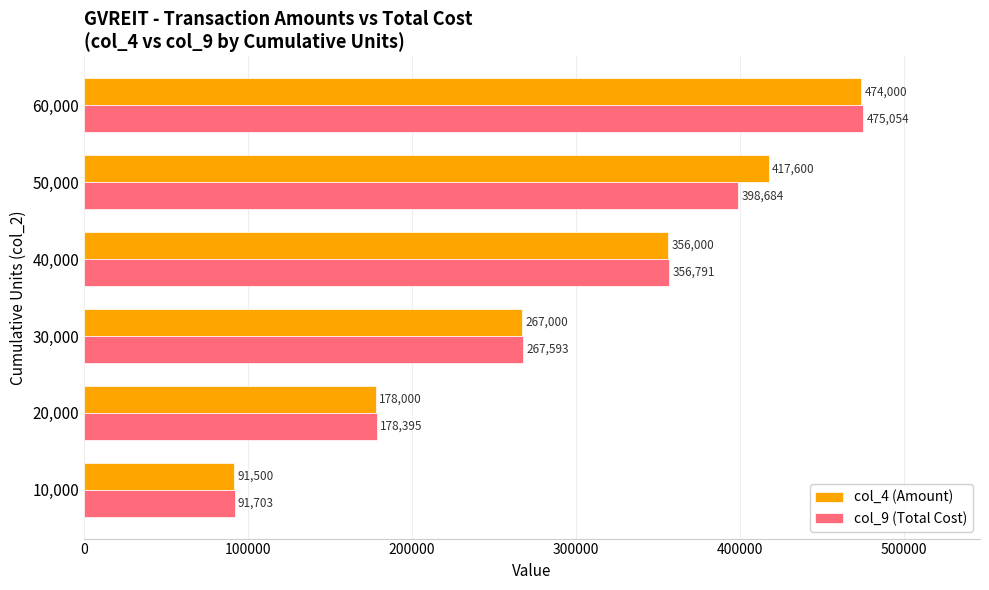

What is the difference between the maximum and minimum values in the col_4 (Amount) series?

382500.0